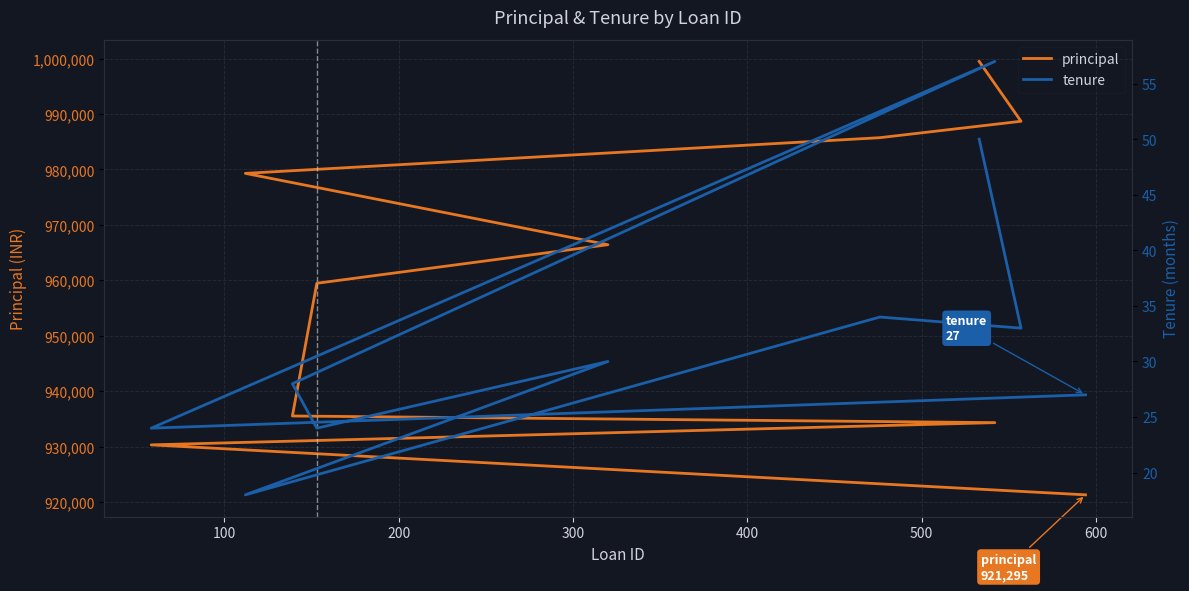

True or false: tenure has more than 0 interior local peaks.

True